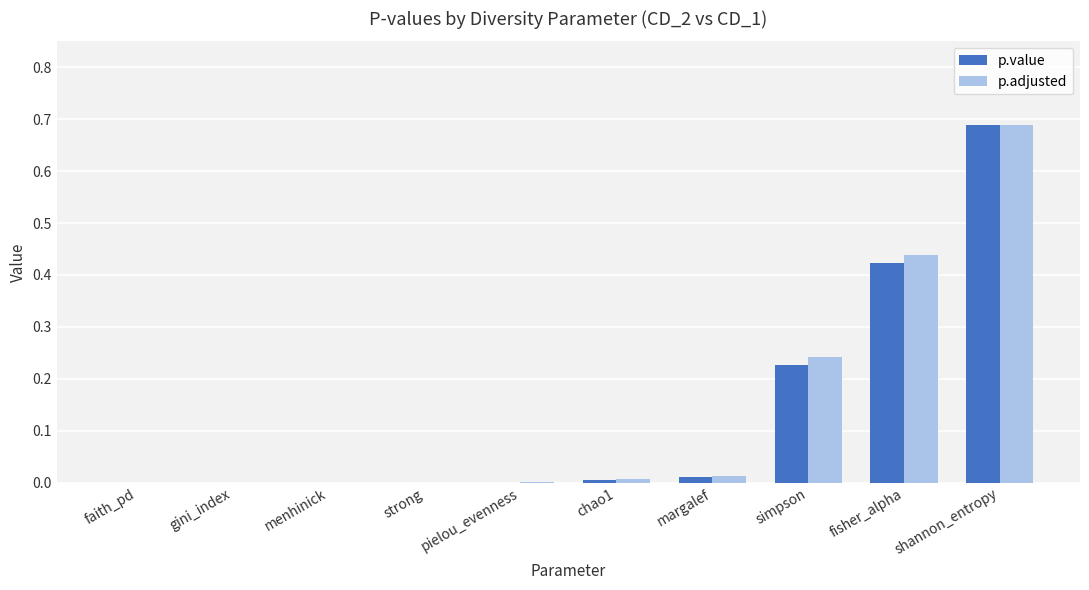

What are all the series names shown in the legend?

p.value, p.adjusted